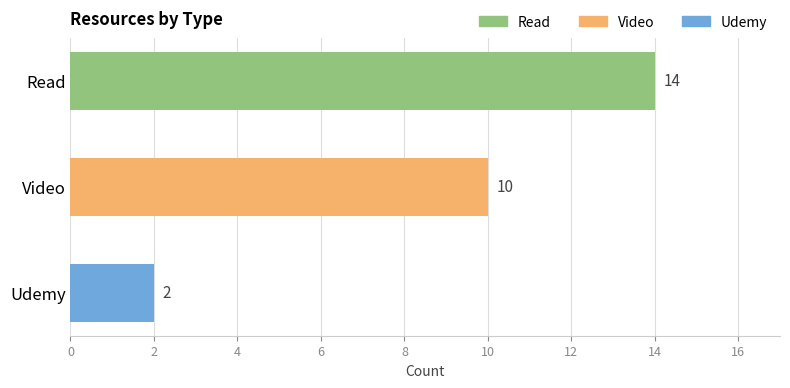

Rank the categories by value from lowest to highest.

Udemy, Video, Read